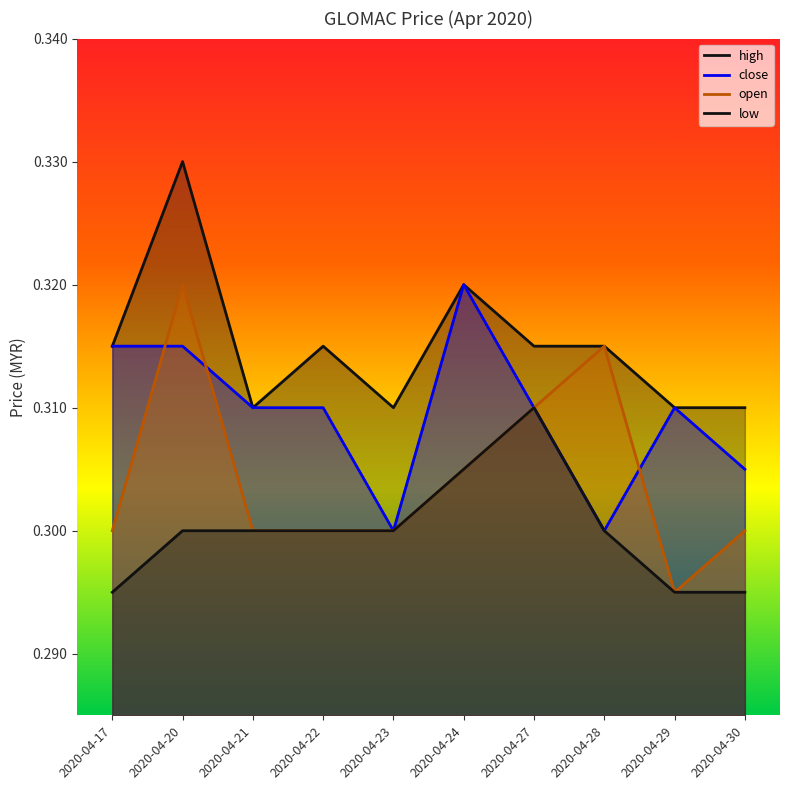

List the series in order of their overall mean, highest first.

high, close, open, low